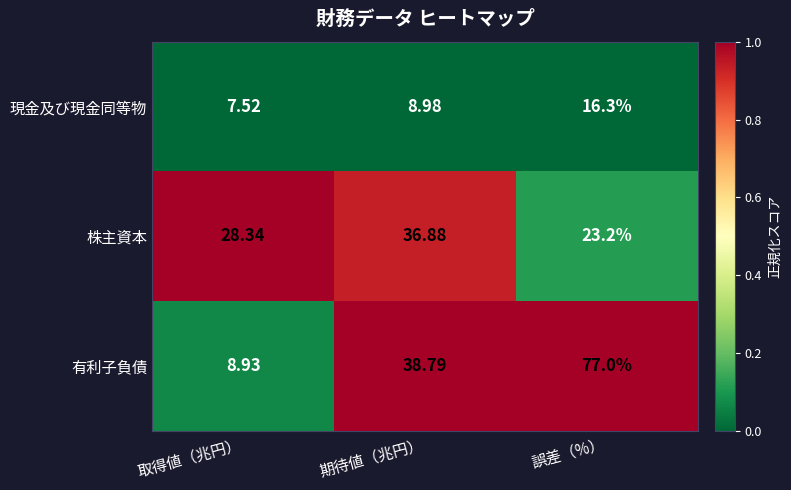

What is the spread (max minus min) of values at 取得値（兆円）?

20.8